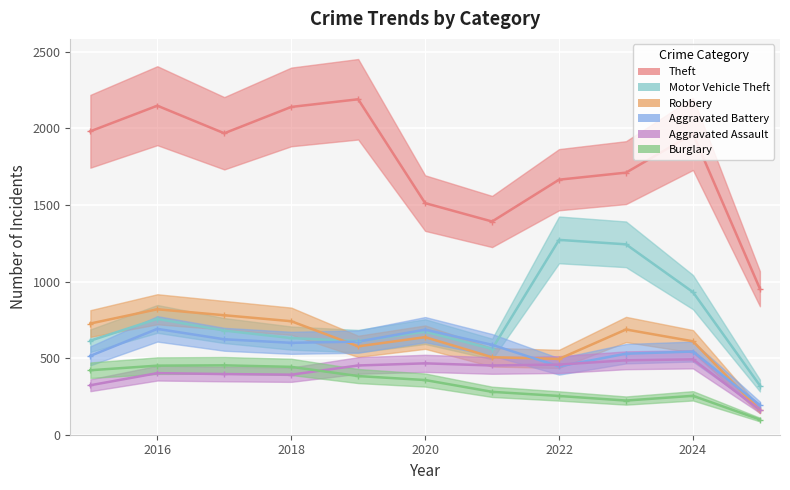

Is this an area chart (filled region under the line)?

No